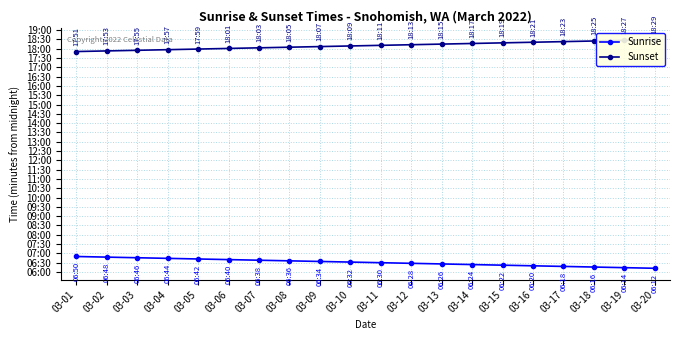

True or false: Sunrise and Sunset cross at least once.

False